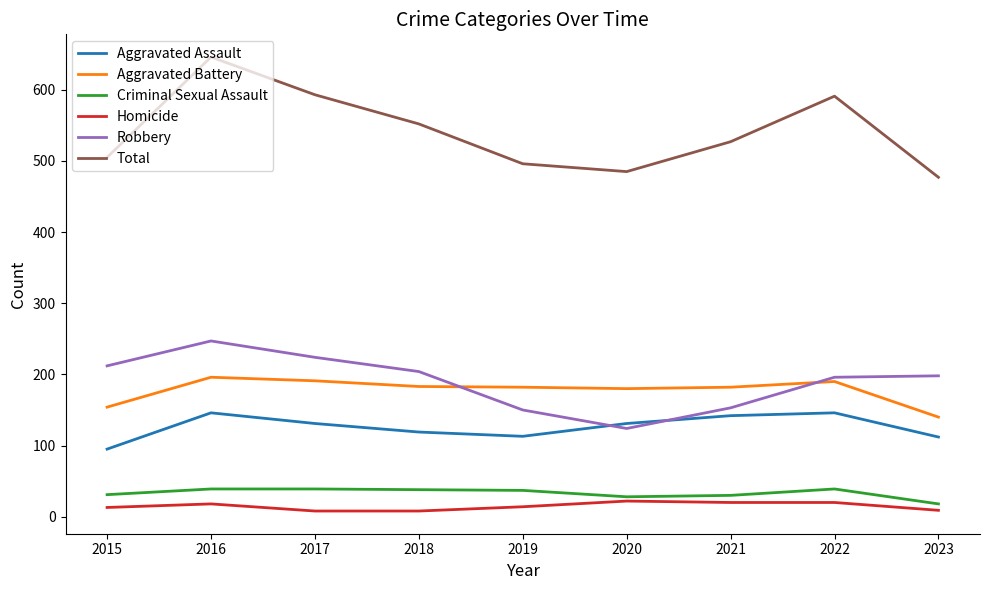

Which series has the largest range (max minus min)?

Total